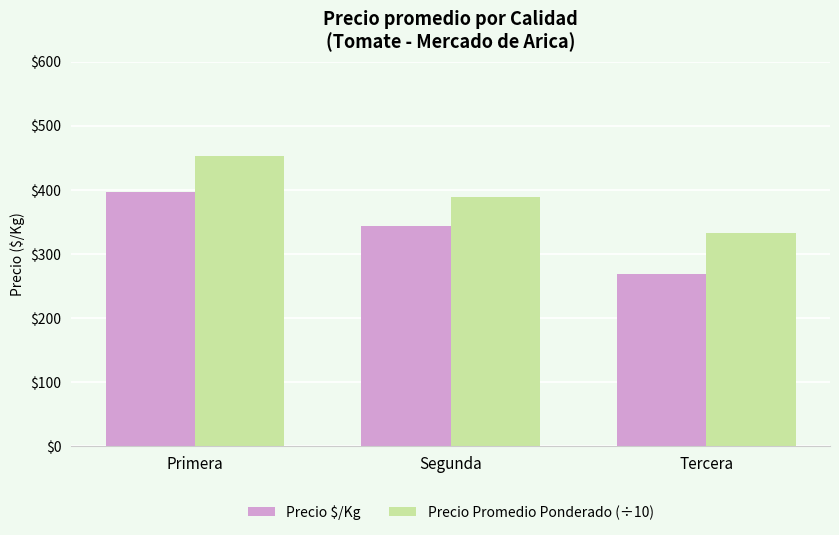

Reading right to left, transcribe all the data shown in this chart.

Precio $/Kg: 268.0	343.0	396.0
Precio Promedio Ponderado (÷10): 331.8	388.6	452.3